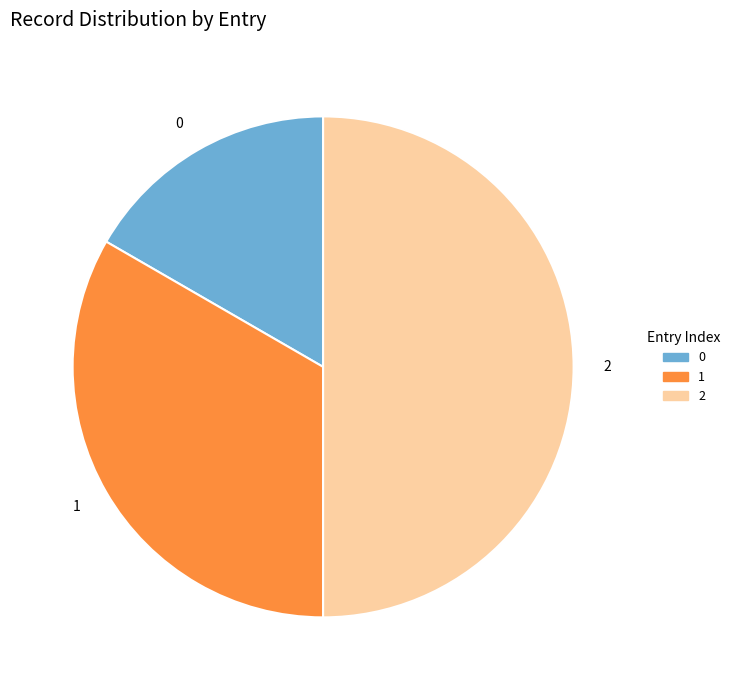

The 1 slice represents 33% of the pie. True or false?

True